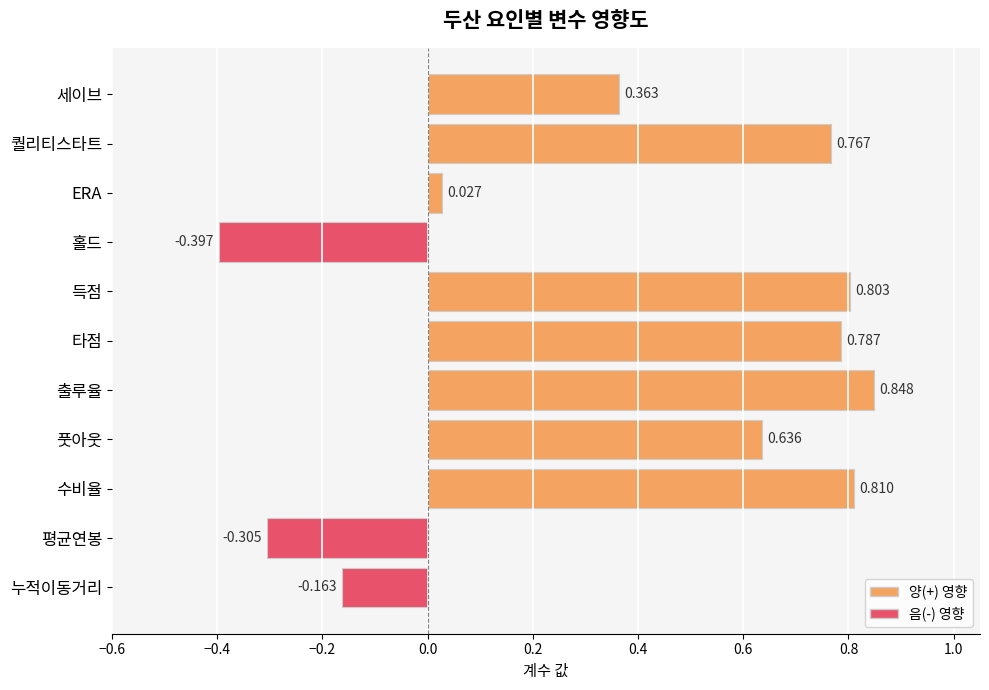

What is the label of the 10th bar from the top?

평균연봉